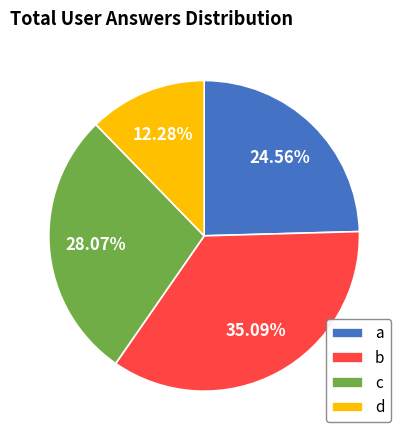

To the nearest percent, what portion does c represent?

28%